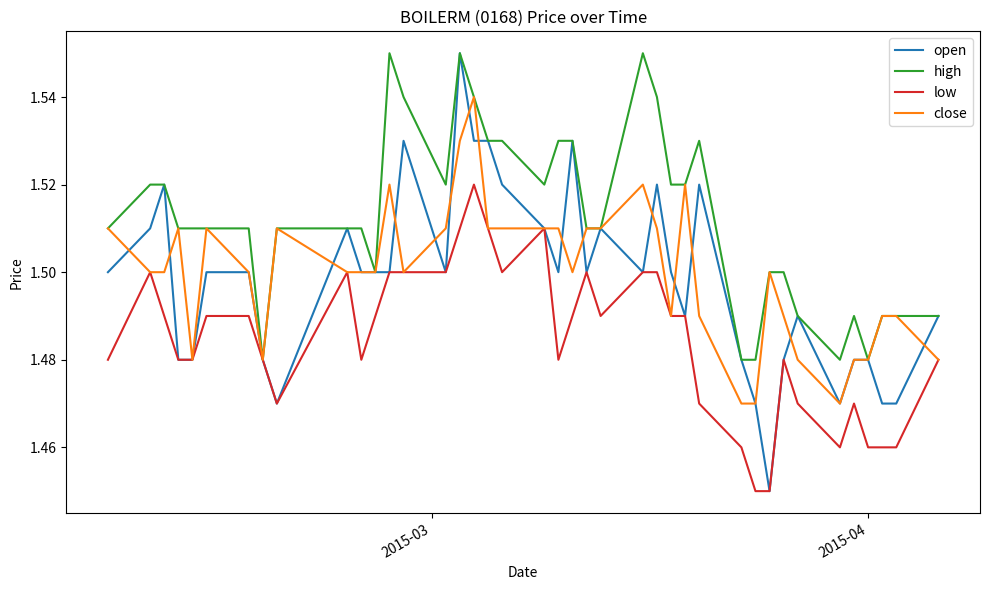

Which series has the widest spread of values?

open